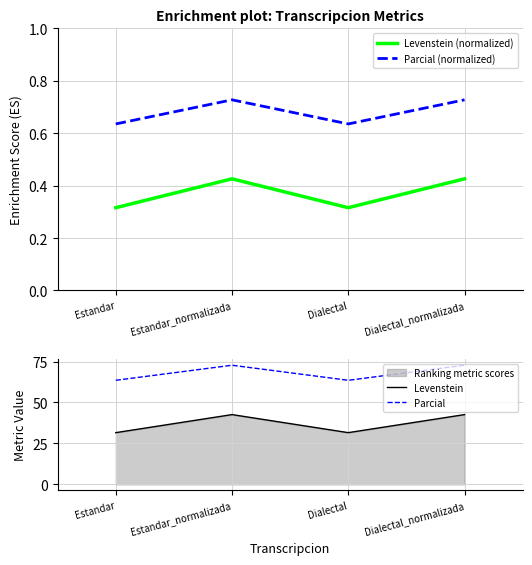

What is the highest value of the Parcial (normalized) series?

0.7